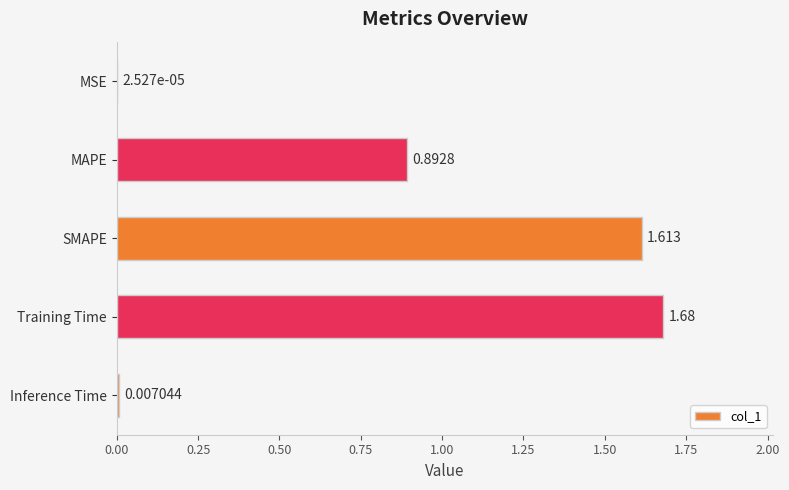

Where is the data nearest to the value 0?

MSE